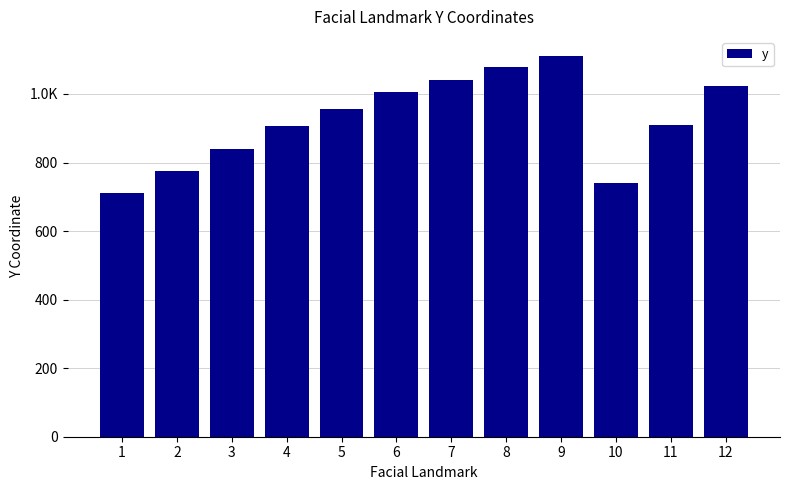

Are the bars horizontal?

No